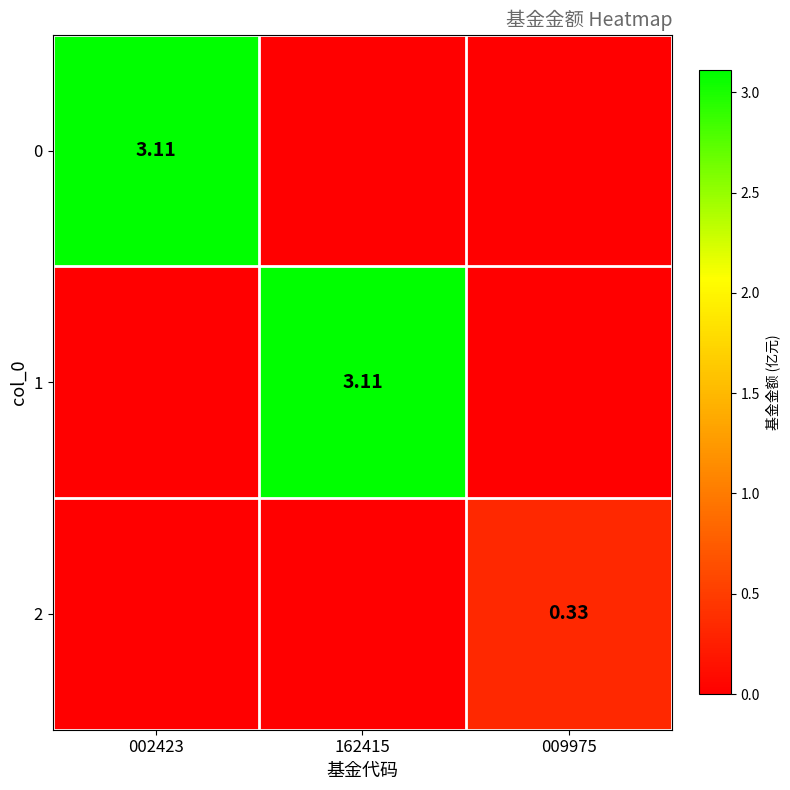

Is the value of 1 at 162415 greater than the value of 2 at 009975?

Yes